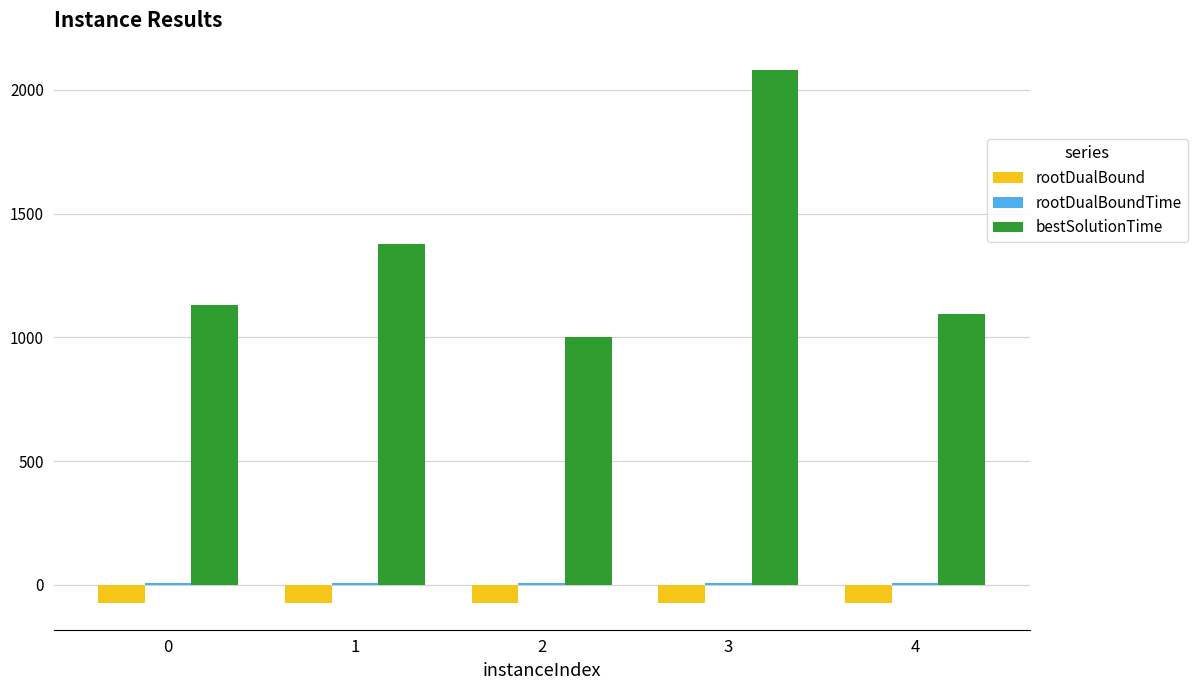

How many values in the rootDualBound series exceed -73?

2